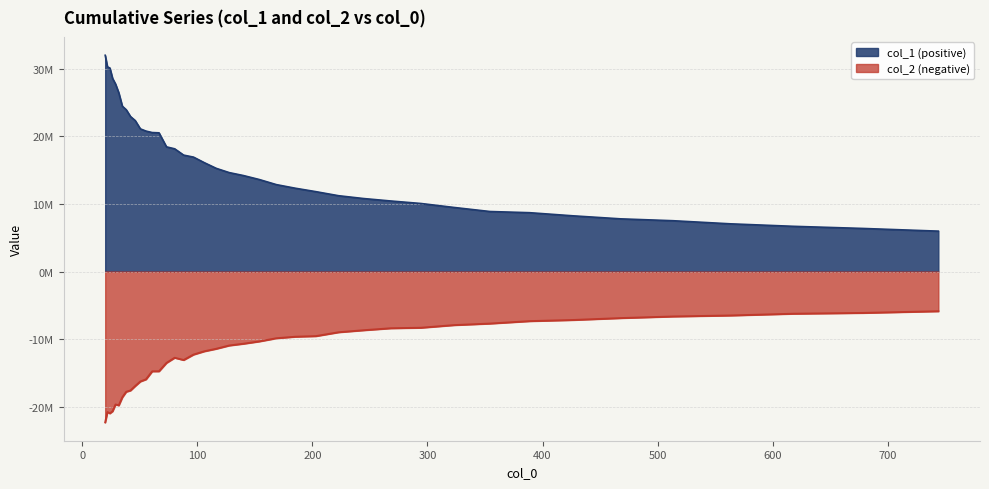

How many interior local peaks does the col_2 series have?

3